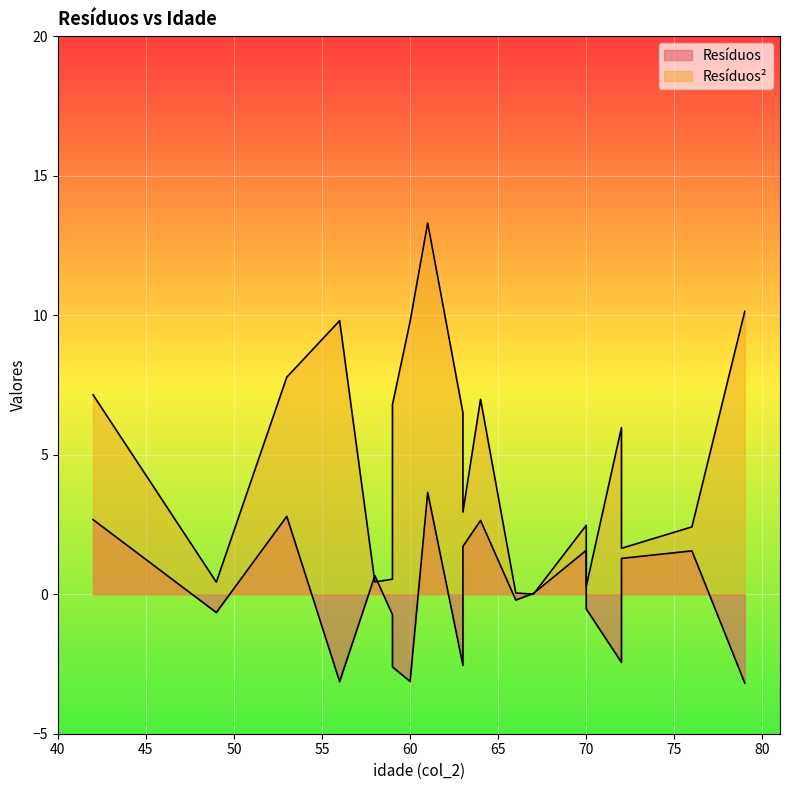

Where is Resíduos² nearest to the value 6?

72